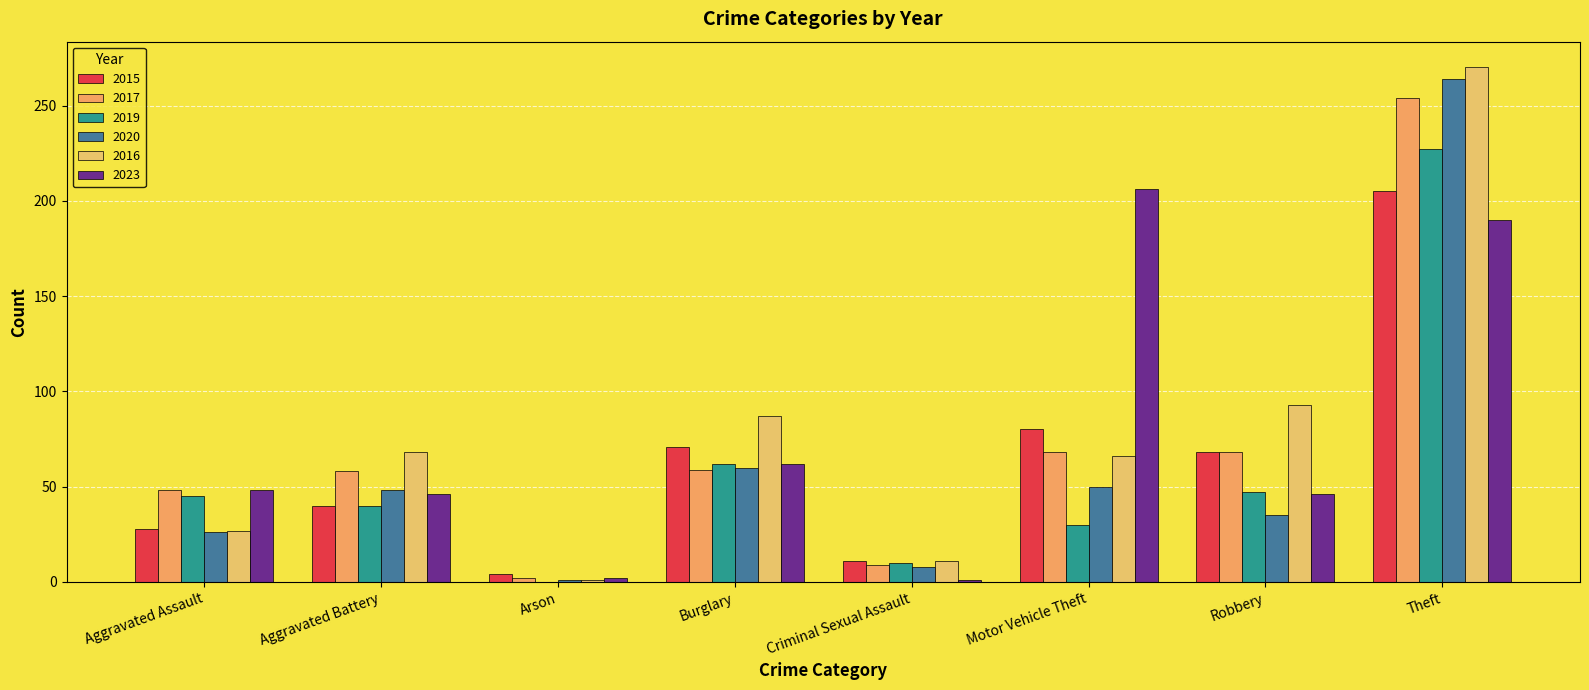

Are the bars horizontal?

No